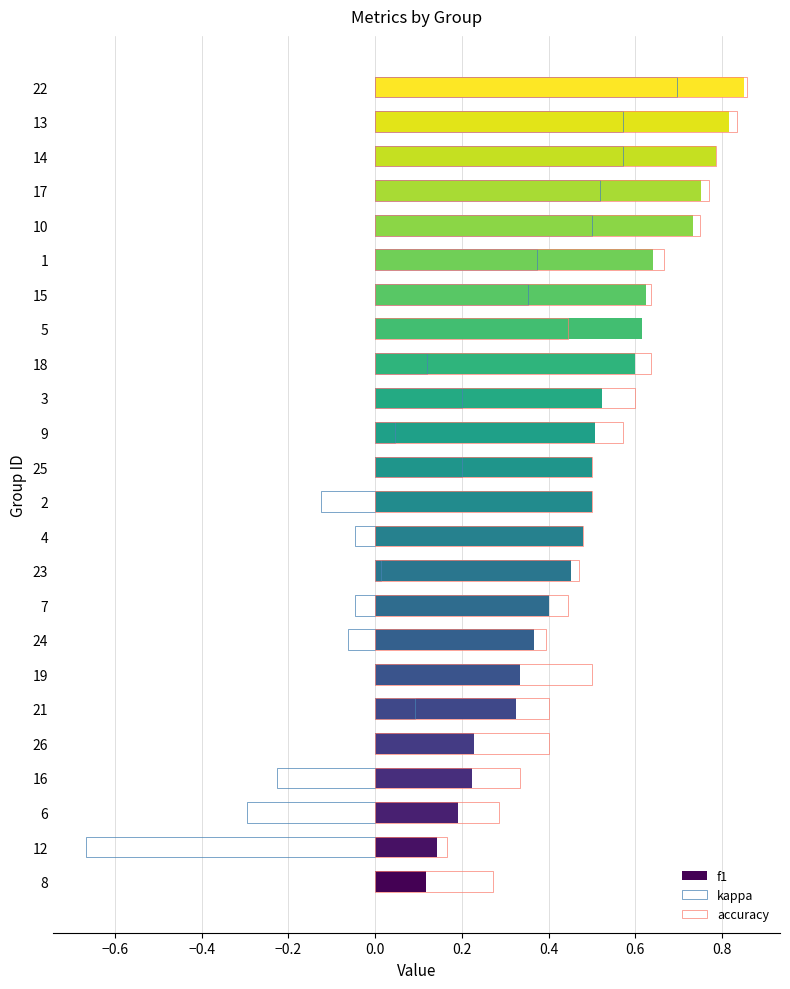

Which series changed the most between 12 and 23?

kappa